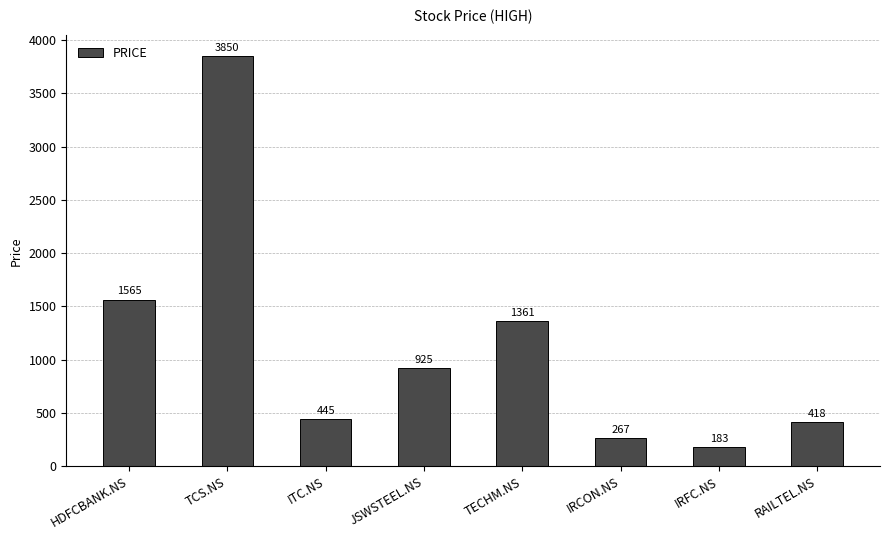

Does the chart contain any negative values?

No